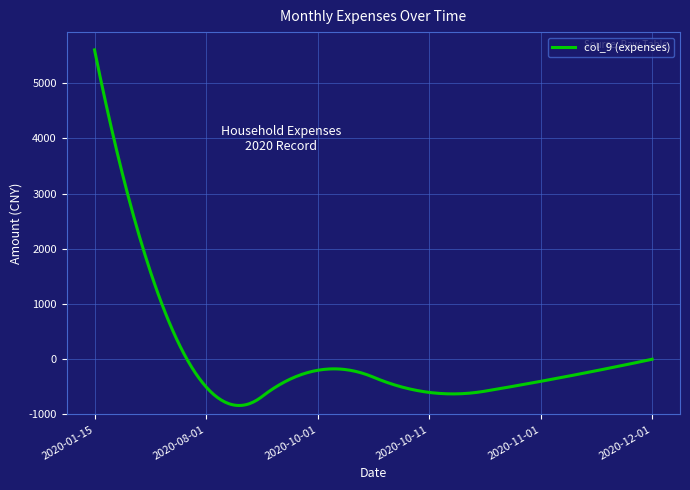

Is this an area chart (filled region under the line)?

No